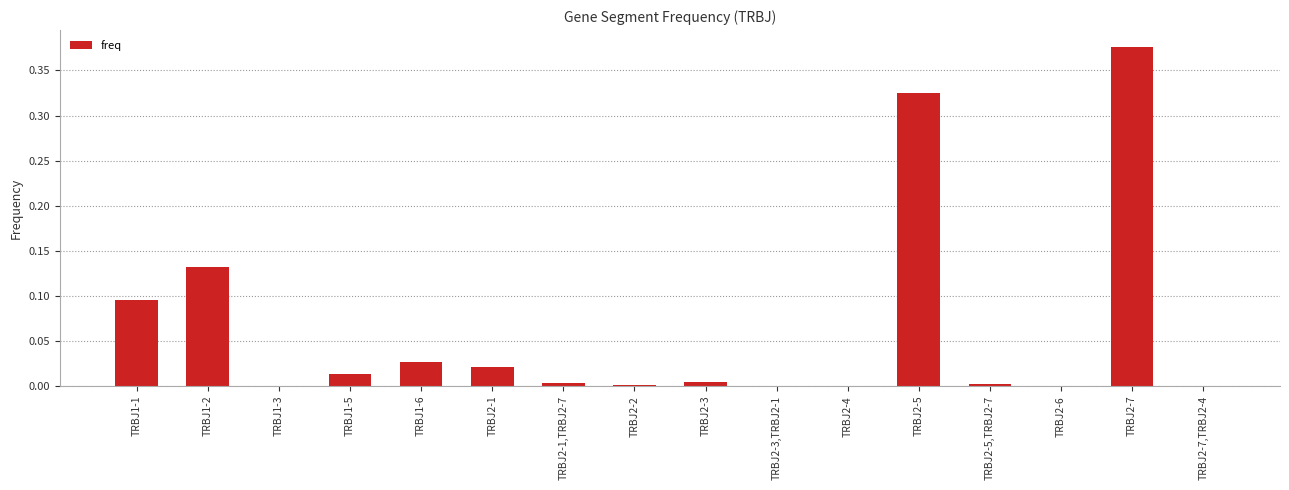

Which category has the highest value across all series?

TRBJ2-7